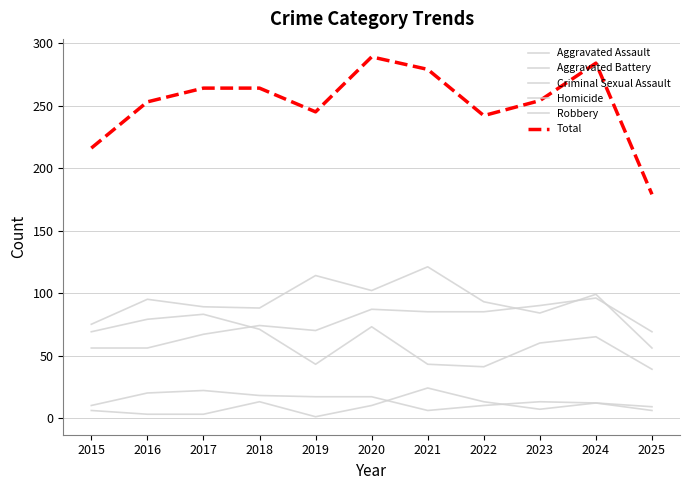

What is the sum of all Criminal Sexual Assault values?

154